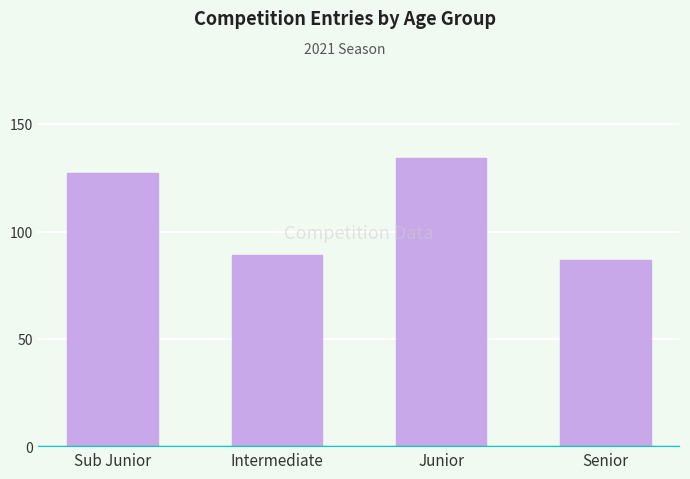

Read the value at Sub Junior, to the nearest 10.

130